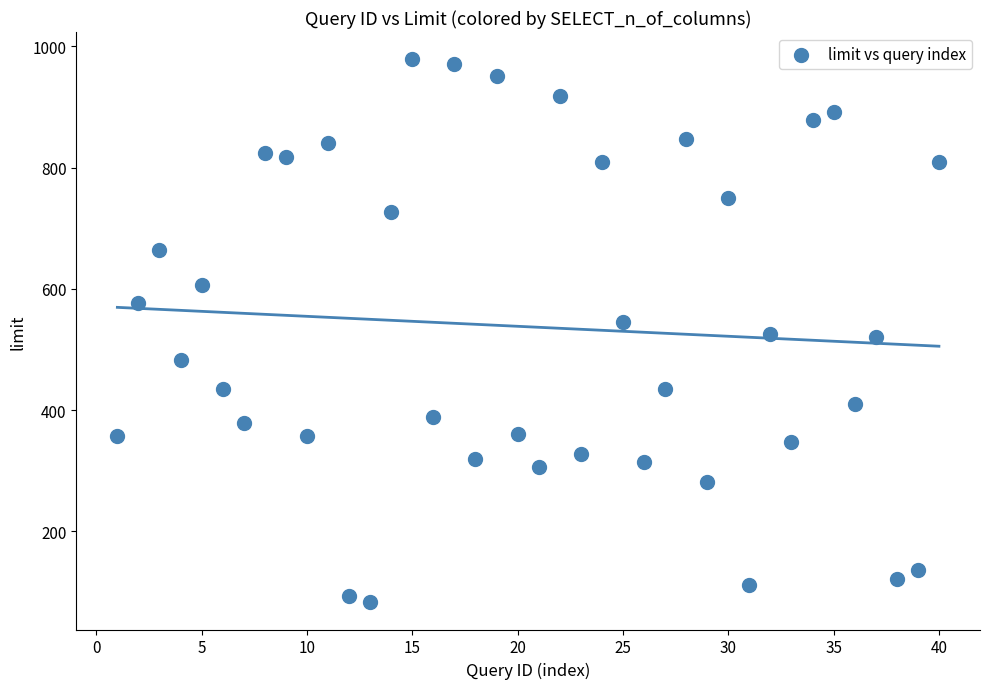

What is the range of Y values (max minus min)?

896